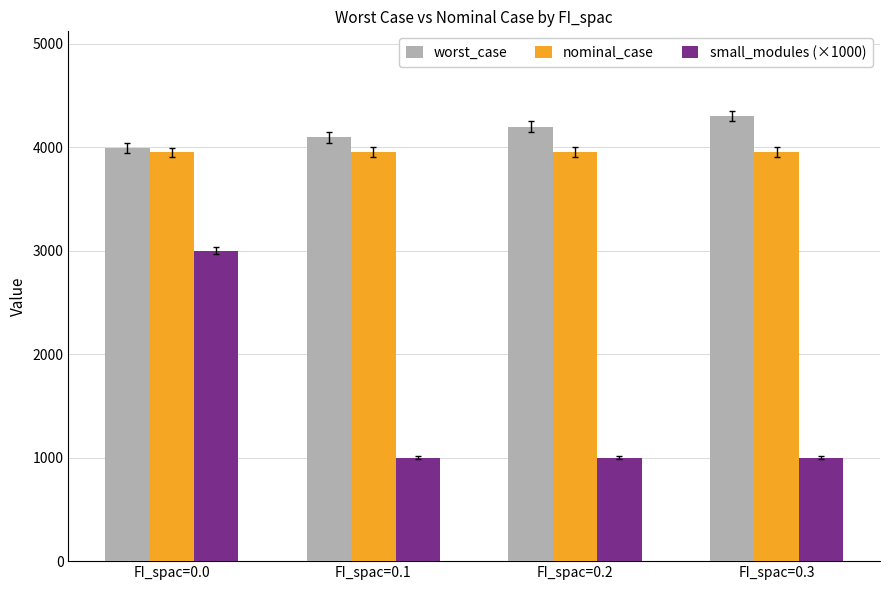

What is the value of the worst_case bar at the 1st from the left?

3996.4